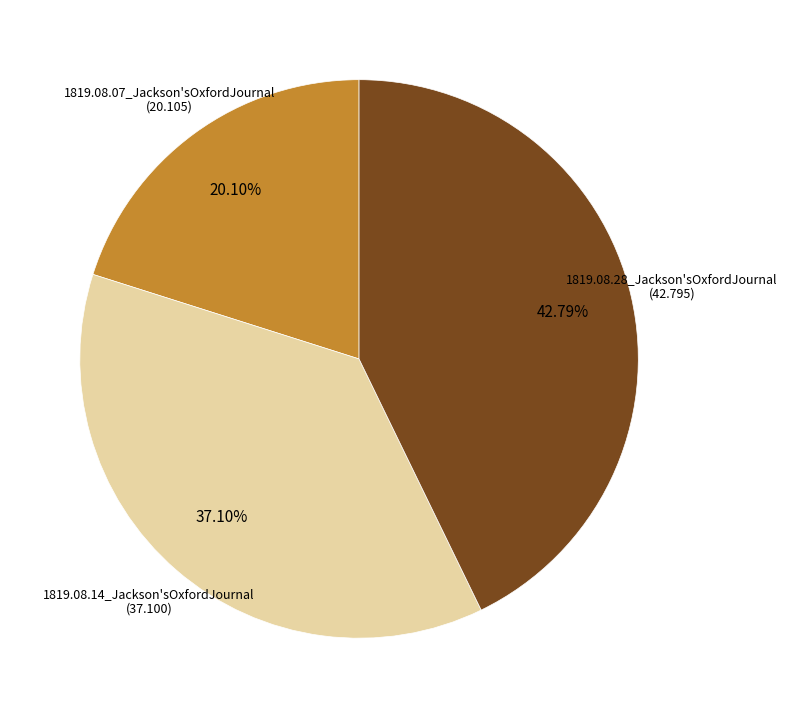

How many slices are in this pie chart?

3